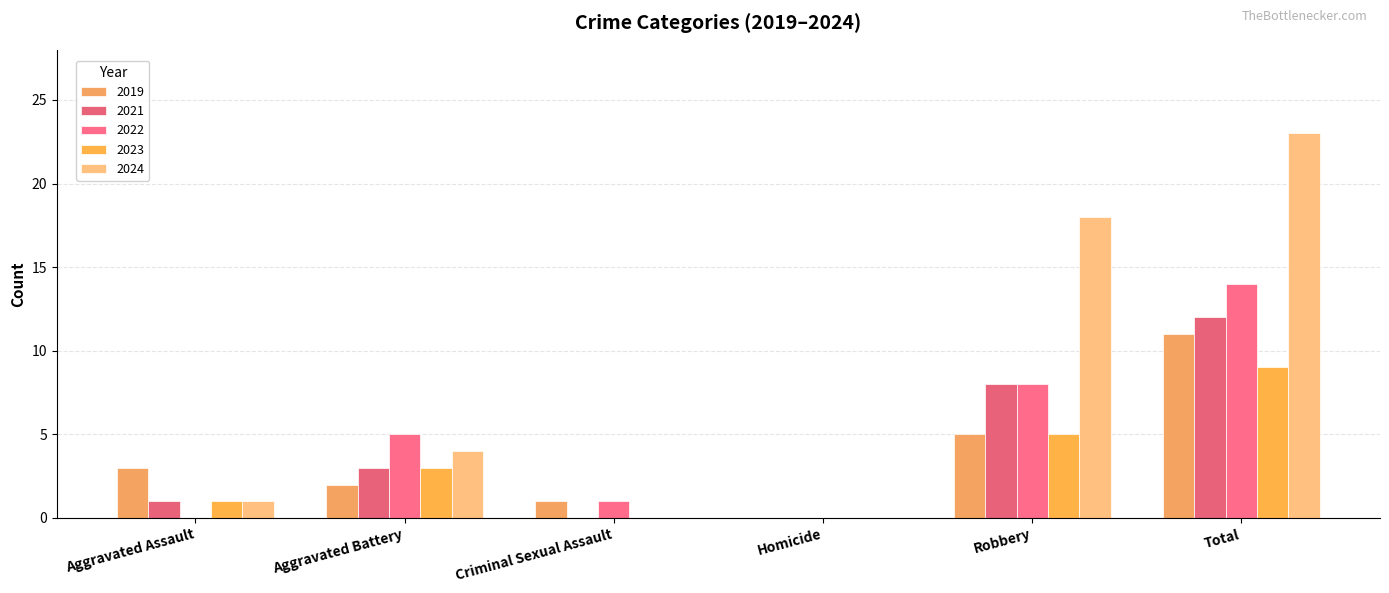

At which category does the chart reach its minimum across all series?

Homicide